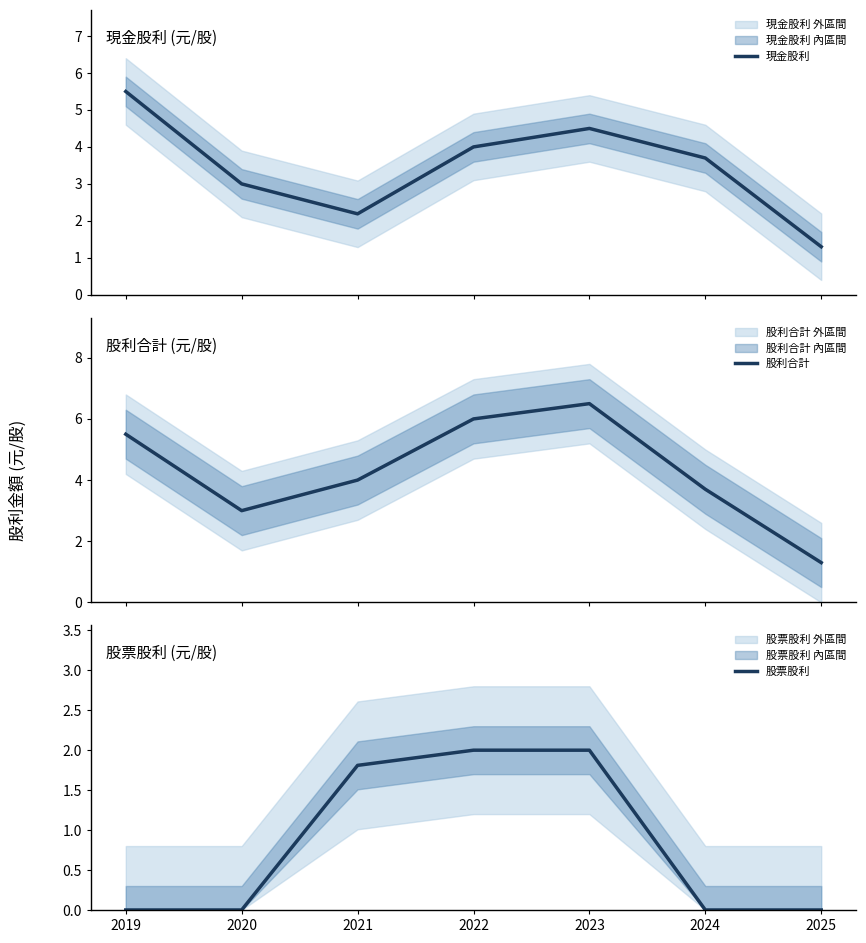

What is the difference between the 現金股利 values at 2024 and 2019?

1.8